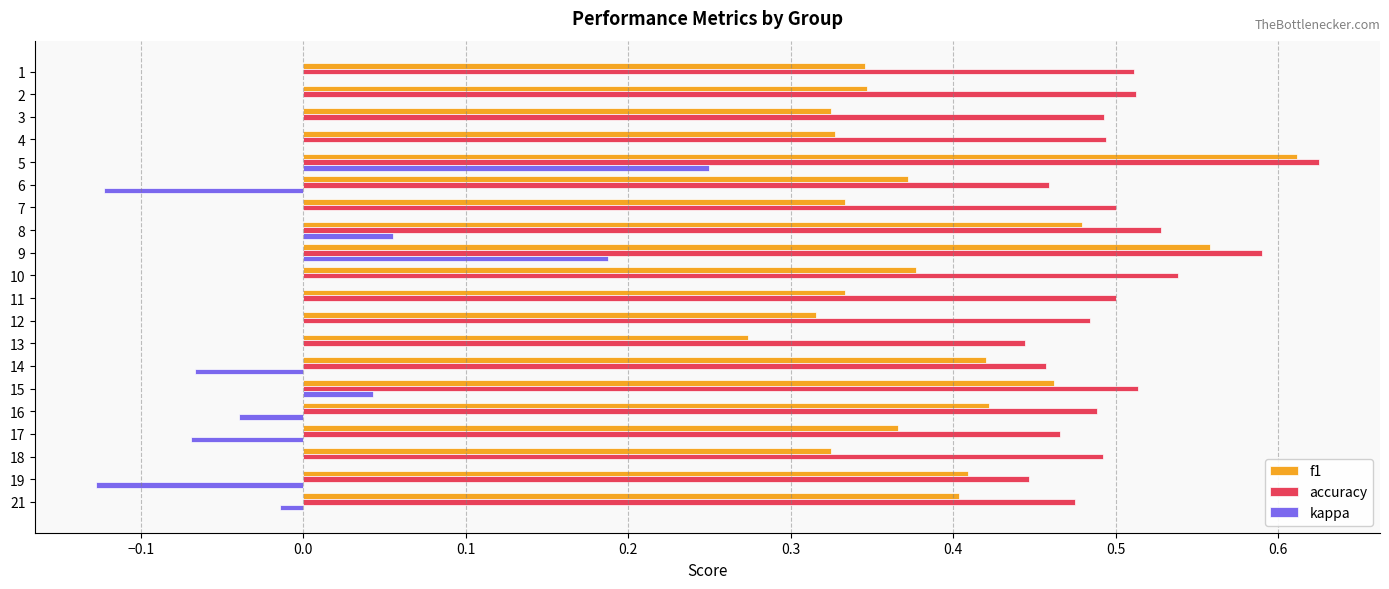

The kappa series shows 0.0 at 11. True or false?

True